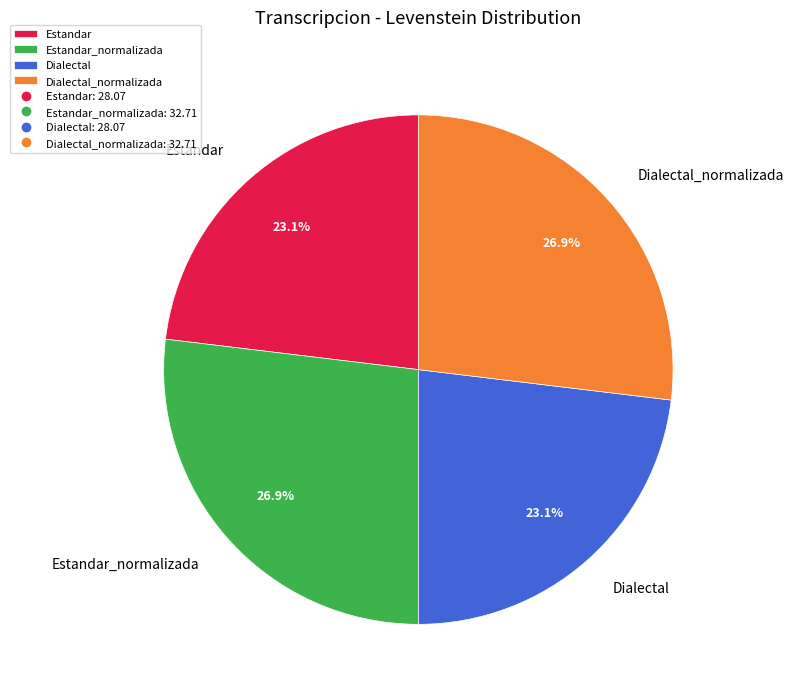

Combined, do Estandar and Dialectal account for over 50%?

No